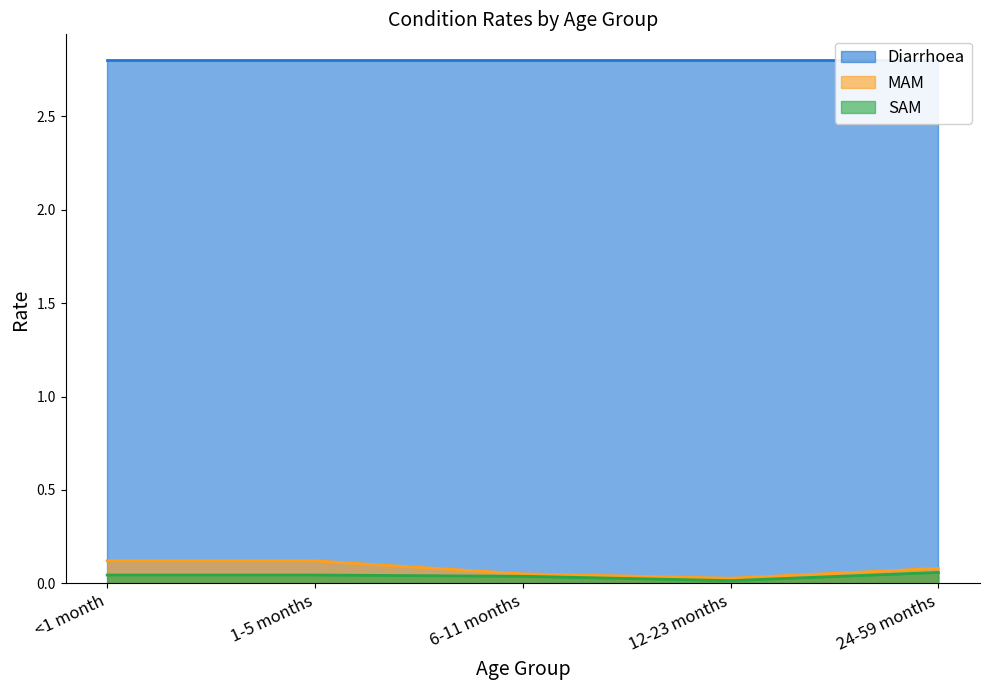

What position from the right is 24-59 months?

1